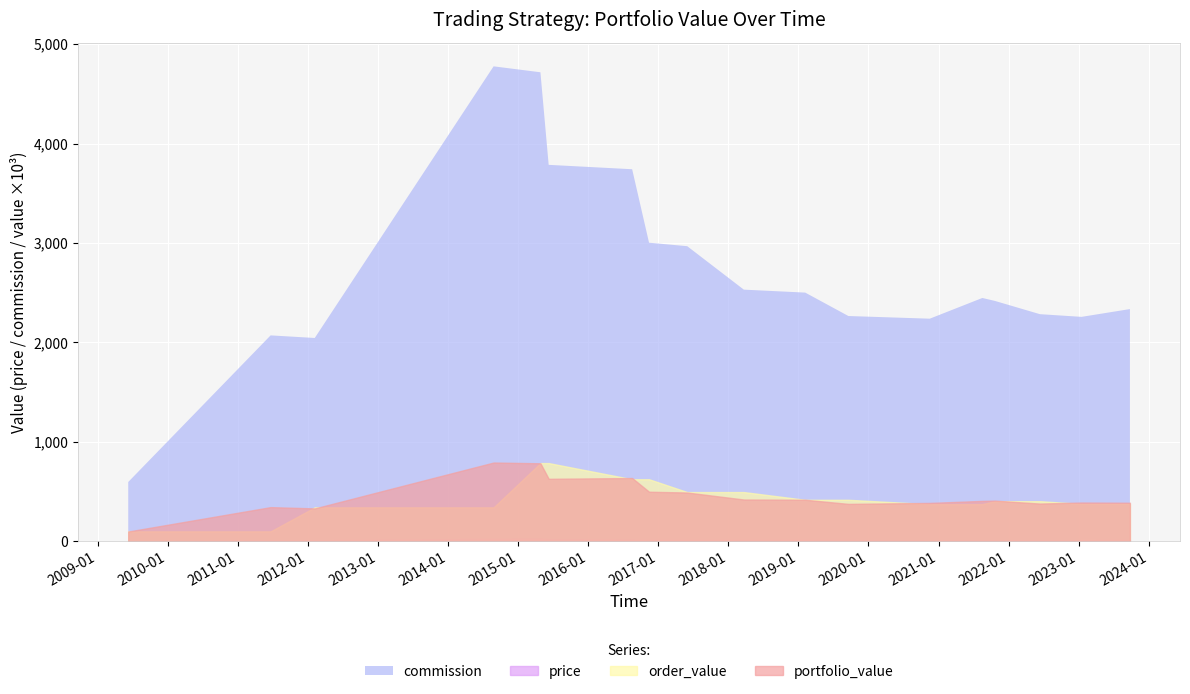

What position from the right is 2017-06-01?

10